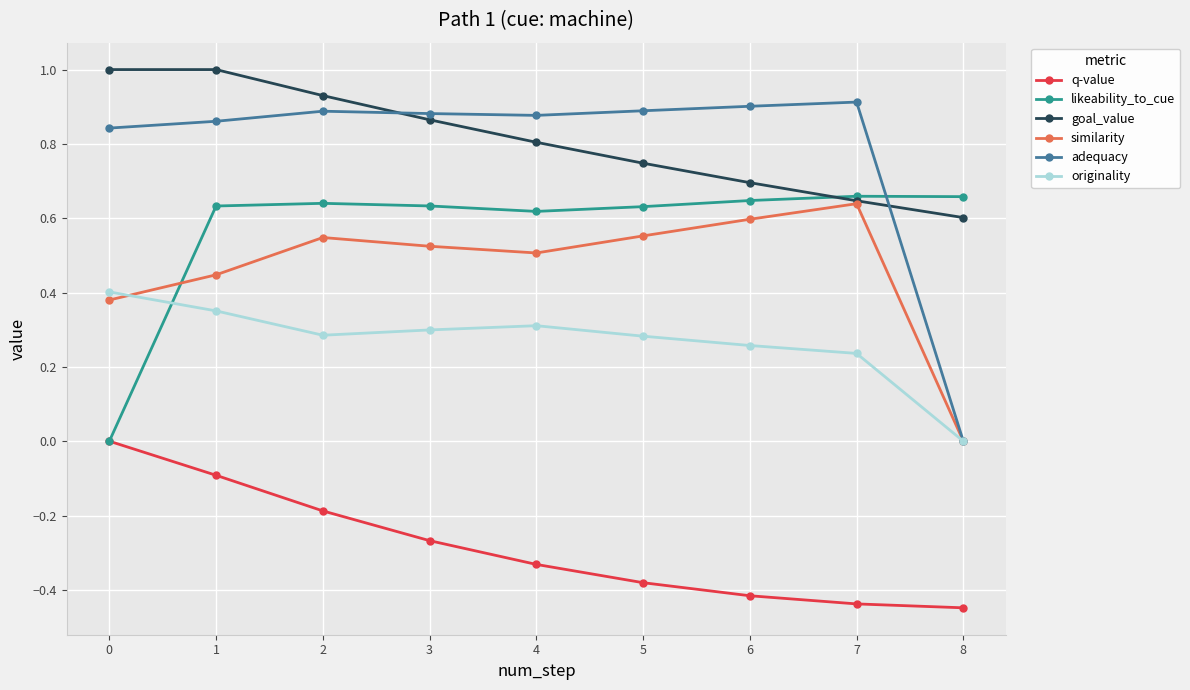

Which series has the largest total across all categories?

goal_value